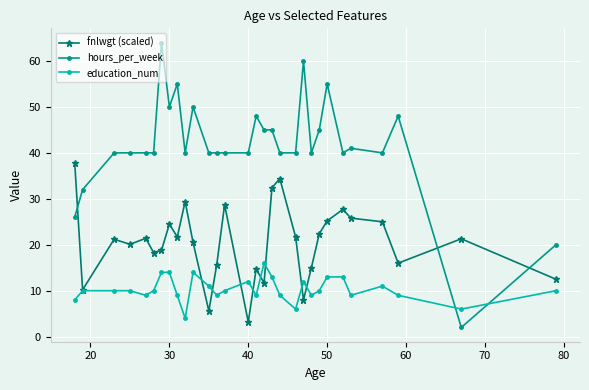

Does the chart have visible grid lines?

Yes